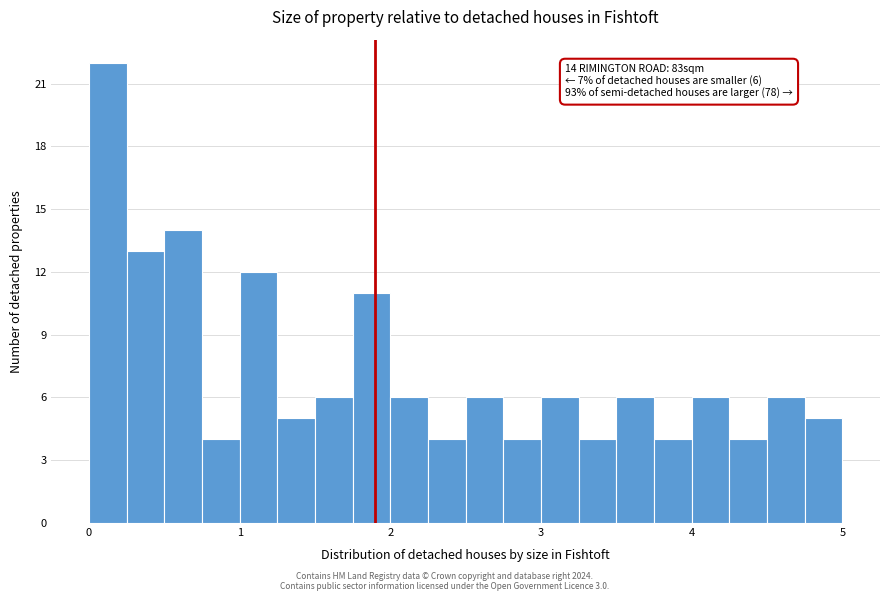

Around what value on the x-axis is the tallest bar? Give the approximate position of its centre, as read against the axis.

0.1